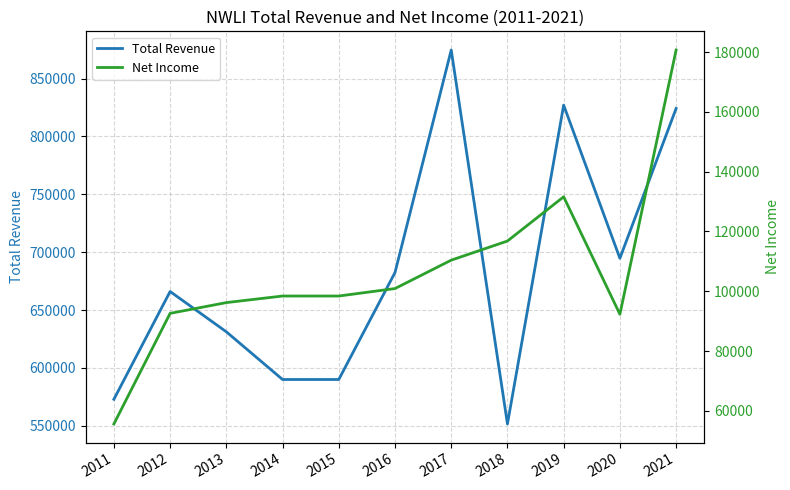

True or false: Total Revenue and Net Income cross at least once.

False